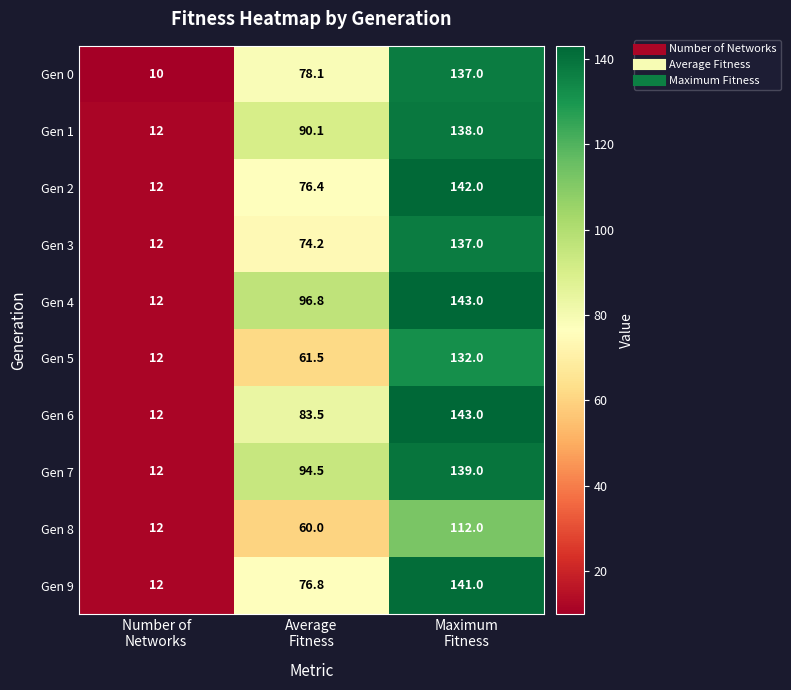

At Average
Fitness, list the series in order from smallest to largest.

Gen 8, Gen 5, Gen 3, Gen 2, Gen 9, Gen 0, Gen 6, Gen 1, Gen 7, Gen 4